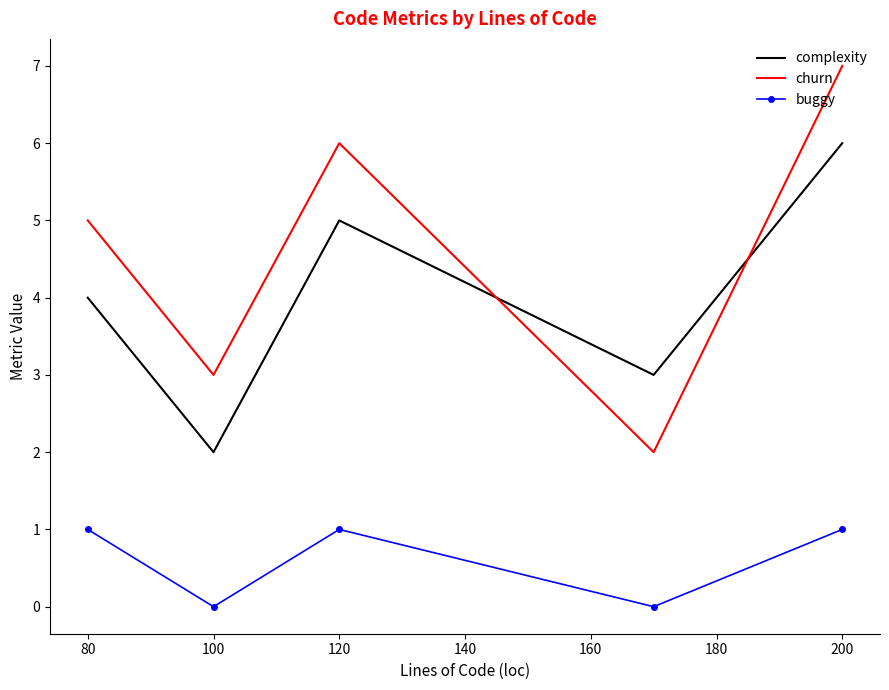

How many buggy values are between 0 and 1?

5